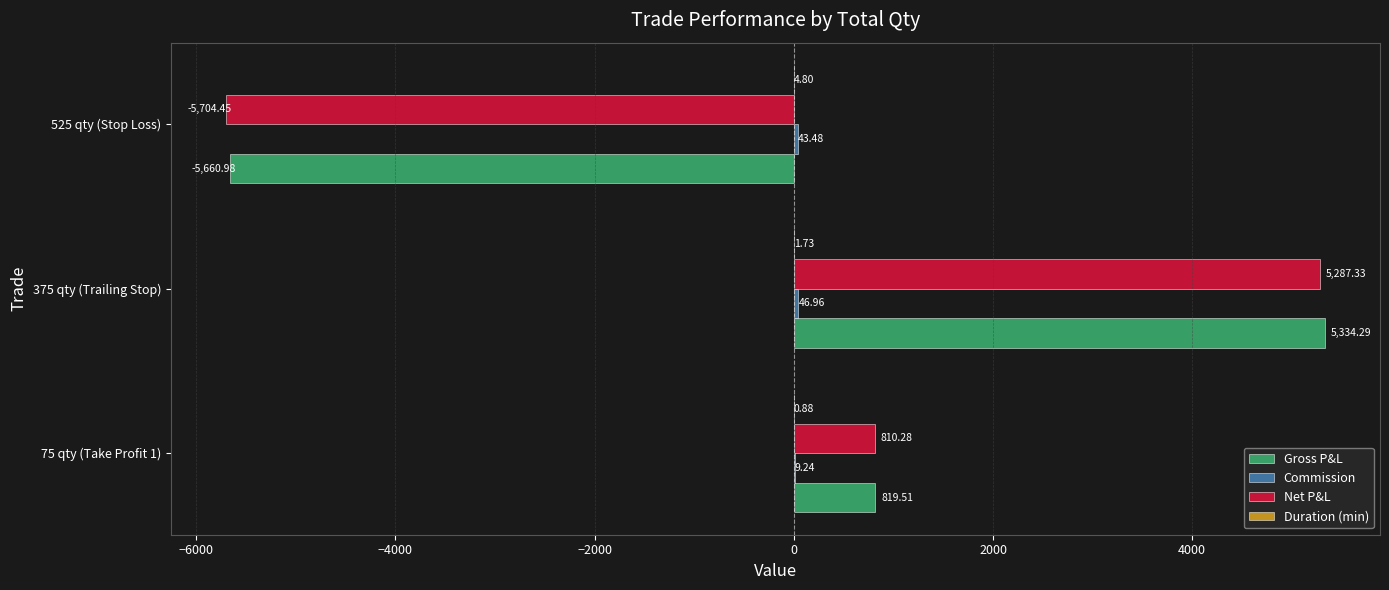

What is the total value across all series at 75 qty (Take Profit 1)?

1639.9